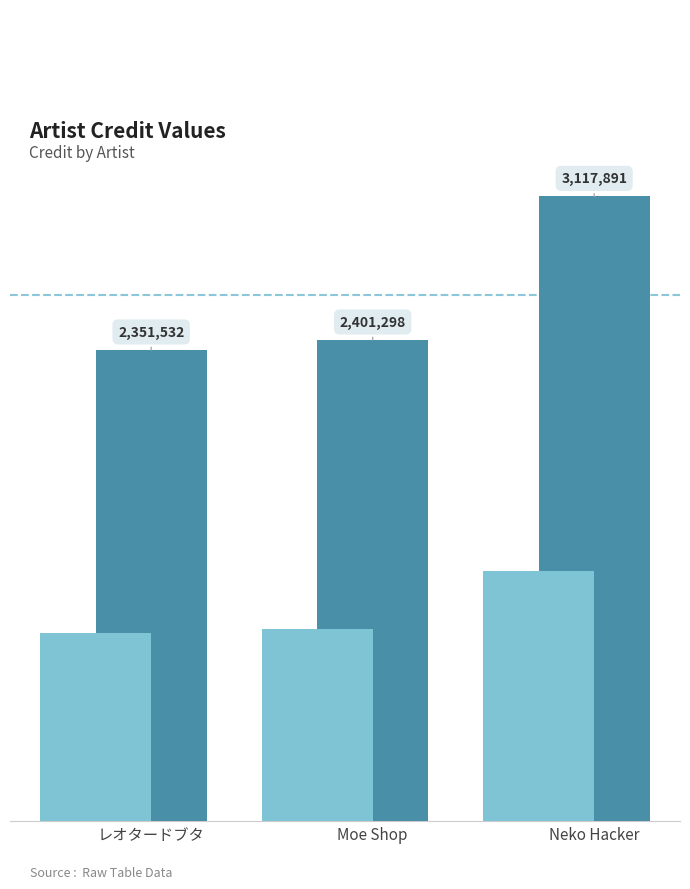

Reading left to right, extract all data points from this chart.

レオタードブタ=2351532	Moe Shop=2401298	Neko Hacker=3117891